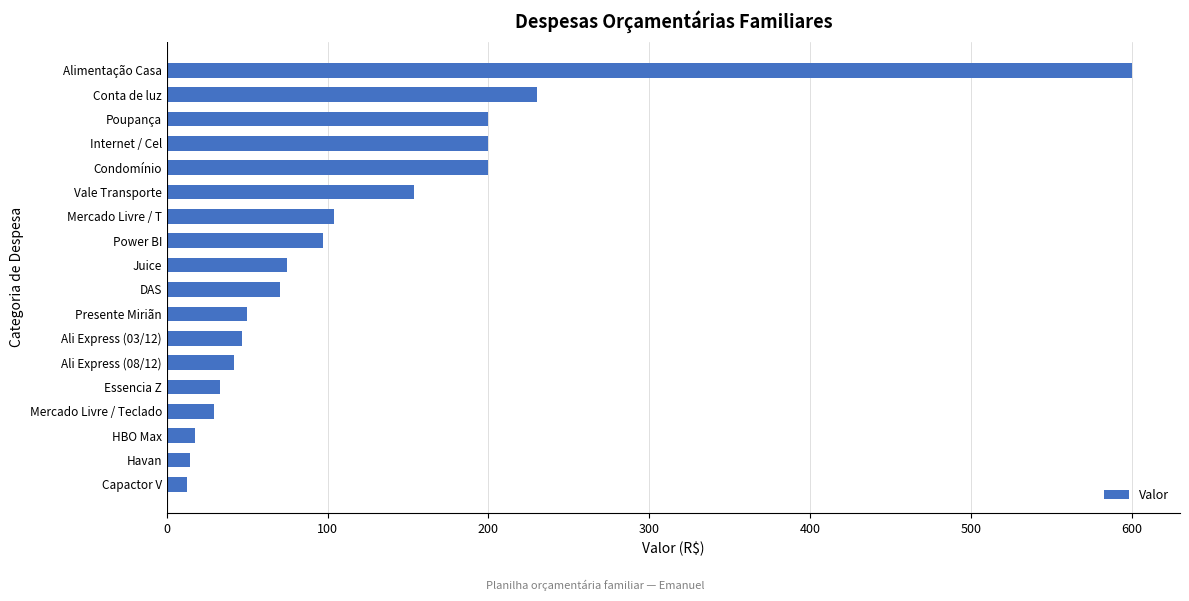

Which category has the highest value across all series?

Alimentação Casa